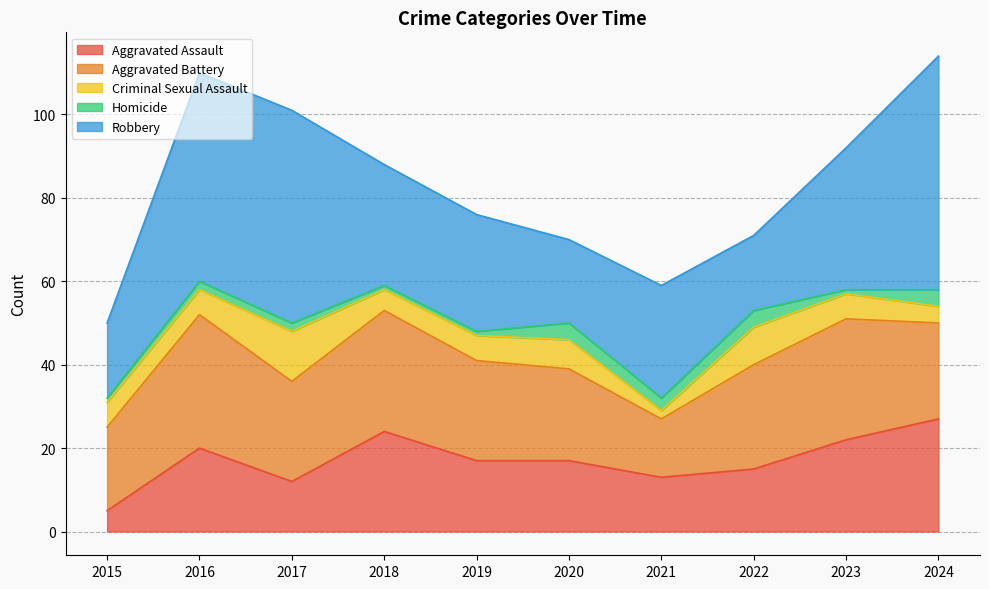

At which label is Homicide closest to 2?

2016